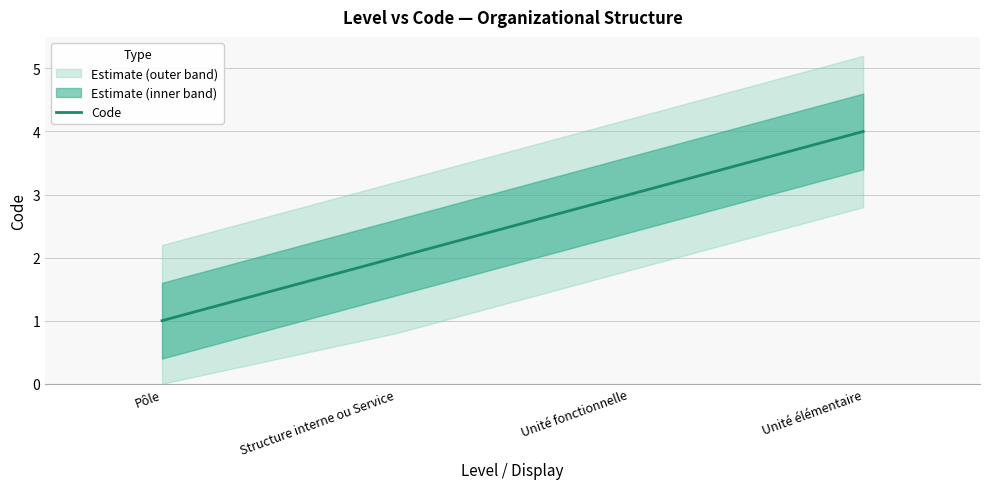

Reading left to right, extract all data points from this chart.

Pôle=1	Structure interne ou Service=2	Unité fonctionnelle=3	Unité élémentaire=4